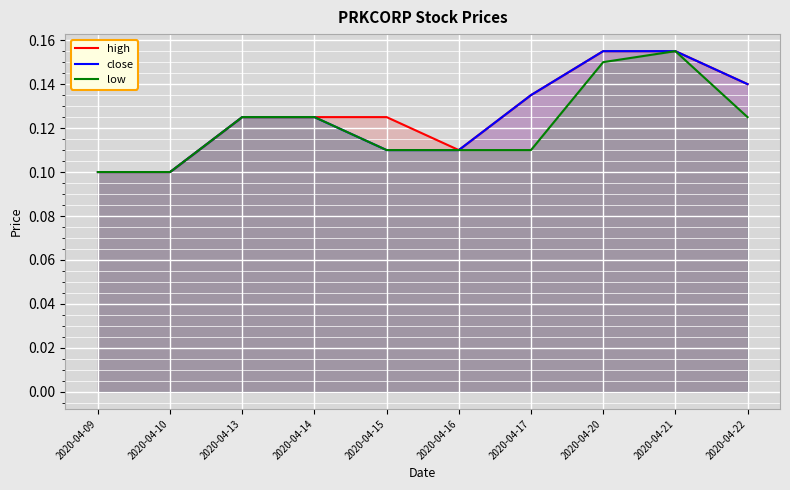

What is the value of the low point at the 8th from the left?

0.1